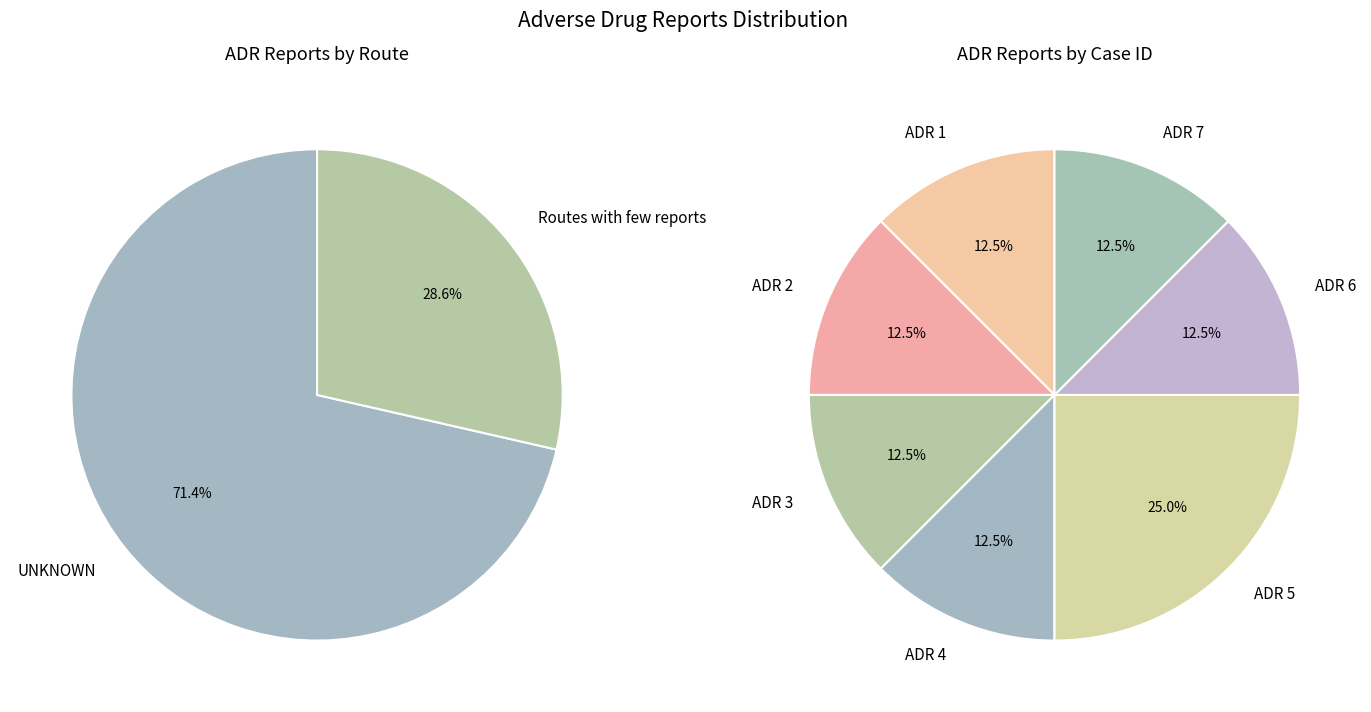

Which has a higher value, ADR 4 or ADR 5?

ADR 5